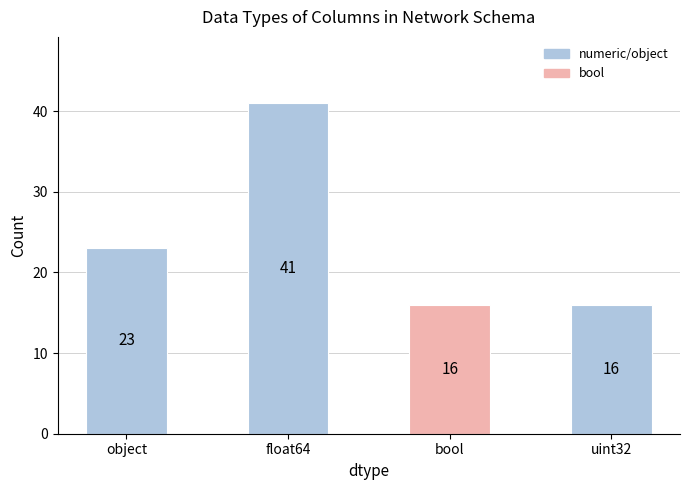

What position from the right is object?

4